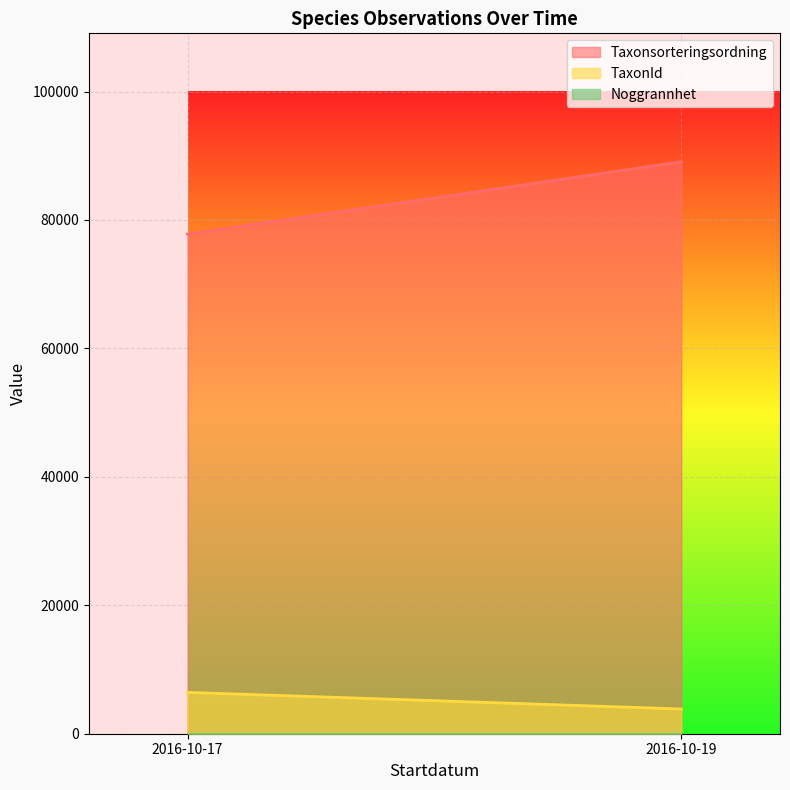

What is the difference between the maximum and minimum values in the TaxonId series?

2584.7